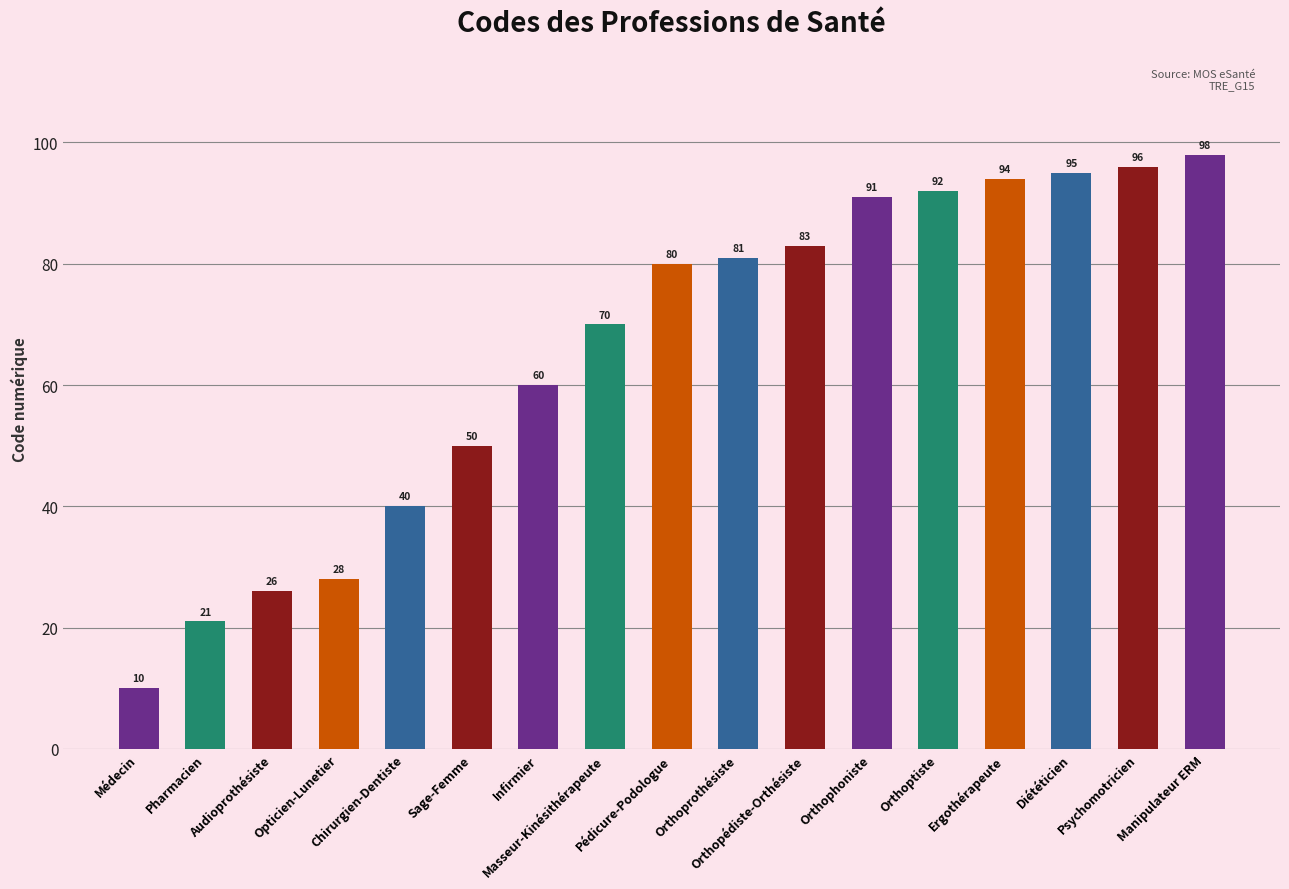

Count the number of data series in this chart.

1